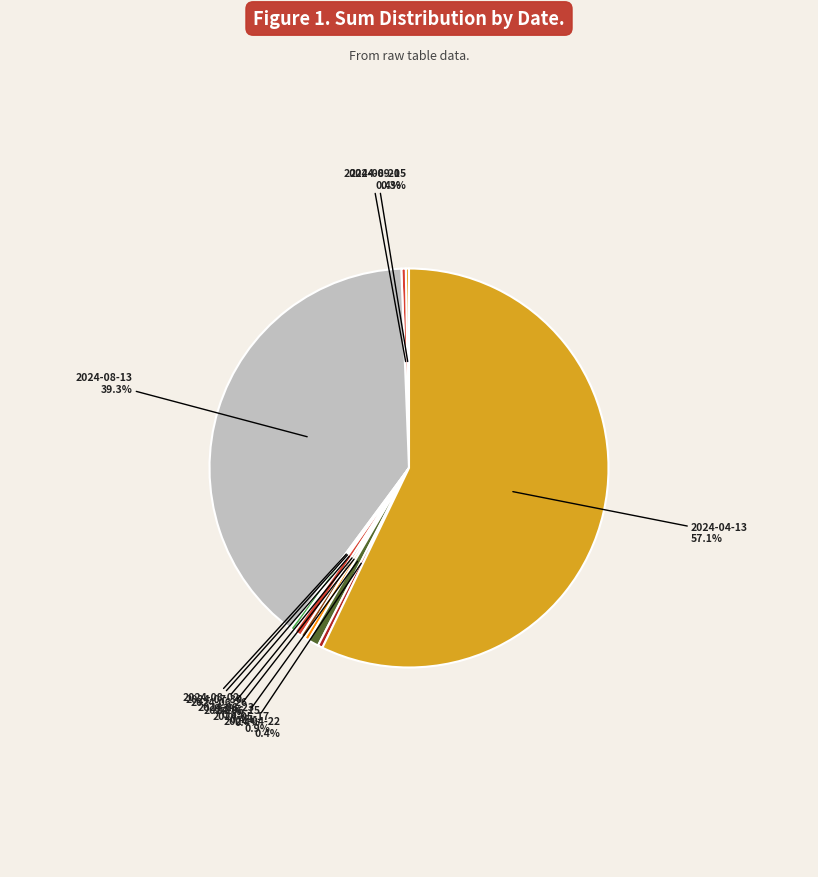

Which slice represents more than half of the pie?

2024-04-13